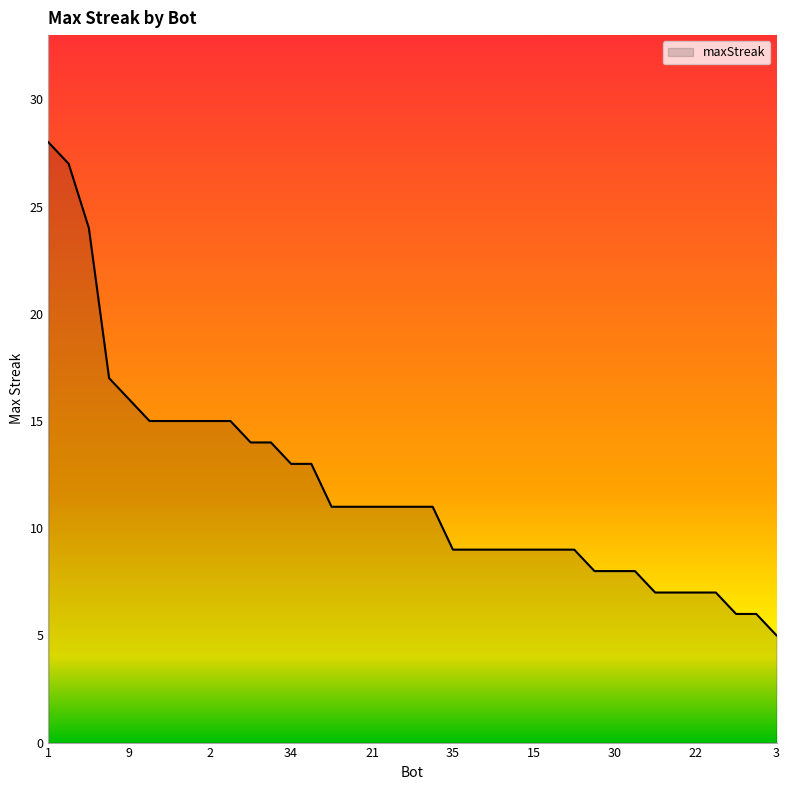

What is the greatest value displayed?

28